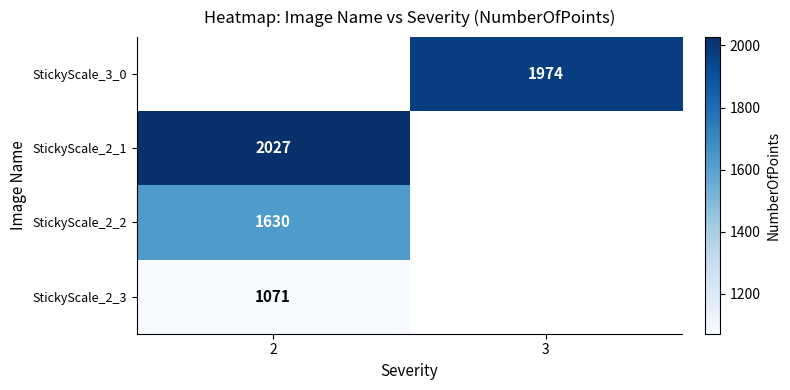

Is it true that StickyScale_2_1 equals 2027 at 2?

True